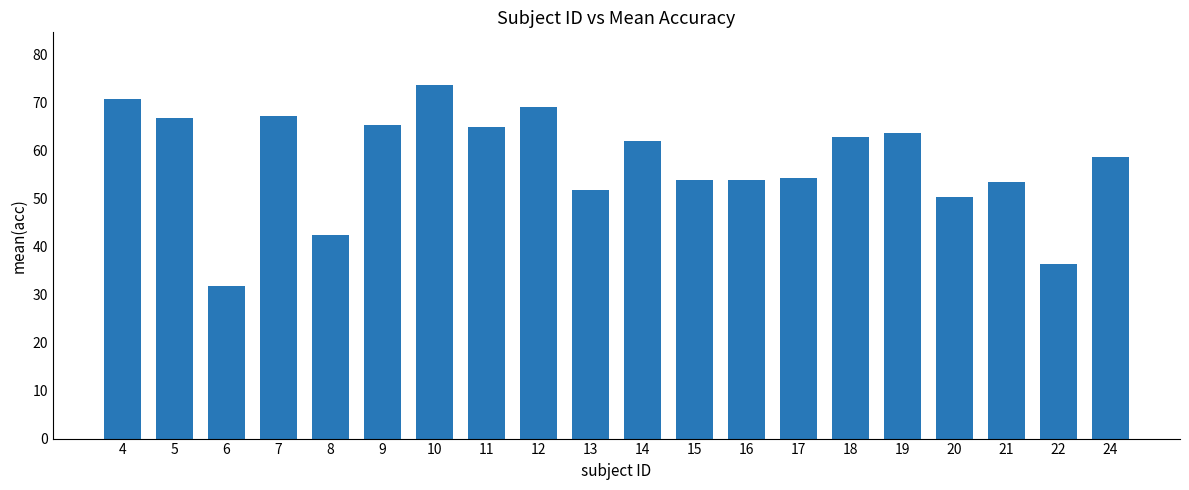

What is the value of the 12th bar from the left?

53.8